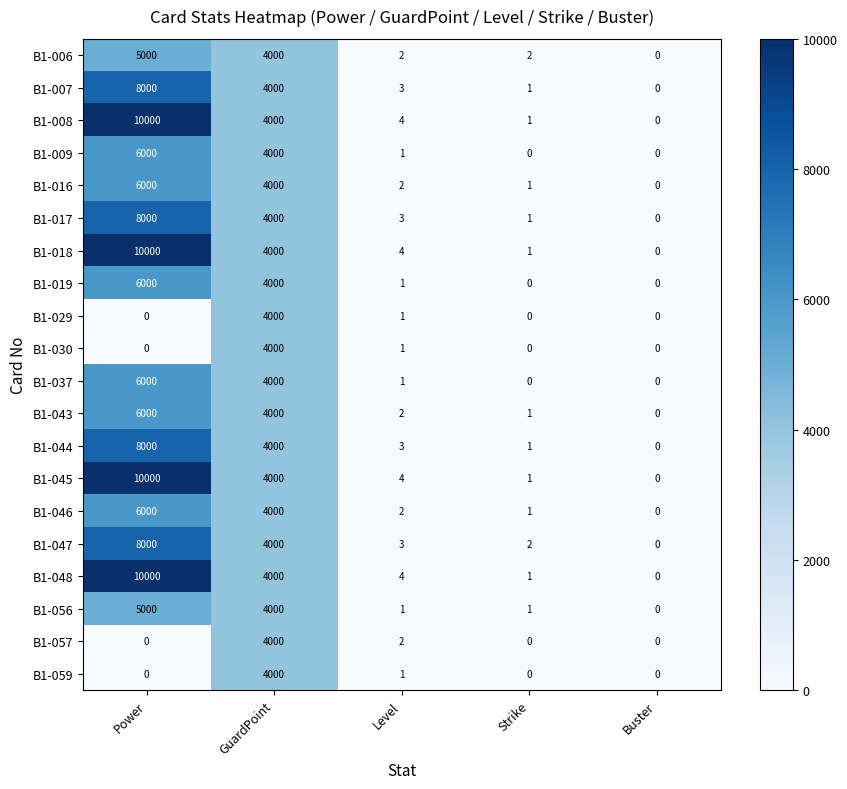

At which category is the sum across all series the highest?

Power